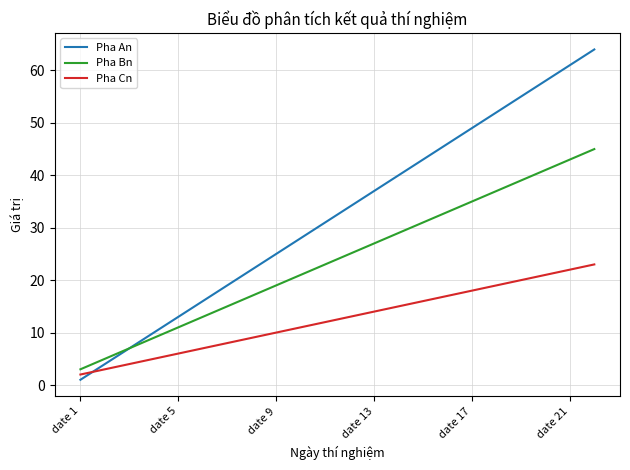

Rank the series by their maximum value, from lowest to highest.

Pha Cn, Pha Bn, Pha An